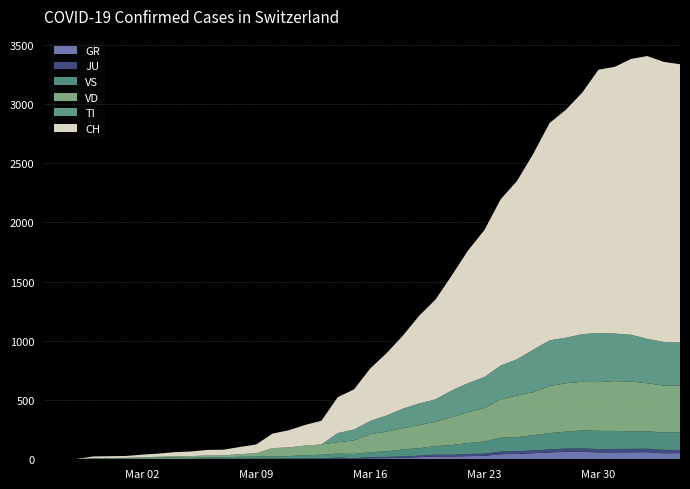

Reading left to right, what are all the values shown in this chart?

CH: 2020-02-25=0	2020-02-26=1	2020-02-27=2	2020-02-28=13	2020-02-29=15	2020-03-01=16	2020-03-02=22	2020-03-03=27	2020-03-04=35	2020-03-05=39	2020-03-06=47	2020-03-07=48	2020-03-08=61	2020-03-09=74	2020-03-10=123	2020-03-11=145	2020-03-12=174	2020-03-13=200	2020-03-14=303	2020-03-15=339	2020-03-16=443	2020-03-17=526	2020-03-18=617	2020-03-19=741	2020-03-20=842	2020-03-21=971	2020-03-22=1120	2020-03-23=1241	2020-03-24=1404	2020-03-25=1505	2020-03-26=1654	2020-03-27=1834	2020-03-28=1924	2020-03-29=2038	2020-03-30=2222	2020-03-31=2251	2020-04-01=2328	2020-04-02=2387	2020-04-03=2363	2020-04-04=2349
GR: 2020-02-25=0	2020-02-26=0	2020-02-27=0	2020-02-28=0	2020-02-29=0	2020-03-01=0	2020-03-02=0	2020-03-03=0	2020-03-04=0	2020-03-05=0	2020-03-06=0	2020-03-07=0	2020-03-08=0	2020-03-09=0	2020-03-10=0	2020-03-11=0	2020-03-12=0	2020-03-13=0	2020-03-14=6	2020-03-15=0	2020-03-16=9	2020-03-17=9	2020-03-18=13	2020-03-19=18	2020-03-20=24	2020-03-21=24	2020-03-22=27	2020-03-23=29	2020-03-24=43	2020-03-25=45	2020-03-26=52	2020-03-27=58	2020-03-28=63	2020-03-29=63	2020-03-30=58	2020-03-31=58	2020-04-01=59	2020-04-02=60	2020-04-03=51	2020-04-04=52
TI: 2020-02-25=0	2020-02-26=0	2020-02-27=0	2020-02-28=0	2020-02-29=0	2020-03-01=0	2020-03-02=0	2020-03-03=0	2020-03-04=0	2020-03-05=0	2020-03-06=0	2020-03-07=0	2020-03-08=0	2020-03-09=0	2020-03-10=0	2020-03-11=0	2020-03-12=0	2020-03-13=0	2020-03-14=77	2020-03-15=92	2020-03-16=112	2020-03-17=137	2020-03-18=163	2020-03-19=182	2020-03-20=190	2020-03-21=224	2020-03-22=246	2020-03-23=261	2020-03-24=285	2020-03-25=306	2020-03-26=358	2020-03-27=386	2020-03-28=385	2020-03-29=402	2020-03-30=415	2020-03-31=401	2020-04-01=396	2020-04-02=374	2020-04-03=370	2020-04-04=363
JU: 2020-02-25=0	2020-02-26=0	2020-02-27=1	2020-02-28=1	2020-02-29=1	2020-03-01=1	2020-03-02=1	2020-03-03=1	2020-03-04=1	2020-03-05=2	2020-03-06=5	2020-03-07=5	2020-03-08=5	2020-03-09=5	2020-03-10=5	2020-03-11=6	2020-03-12=6	2020-03-13=8	2020-03-14=8	2020-03-15=9	2020-03-16=9	2020-03-17=11	2020-03-18=11	2020-03-19=12	2020-03-20=14	2020-03-21=13	2020-03-22=18	2020-03-23=18	2020-03-24=22	2020-03-25=23	2020-03-26=22	2020-03-27=25	2020-03-28=27	2020-03-29=28	2020-03-30=28	2020-03-31=29	2020-04-01=29	2020-04-02=29	2020-04-03=28	2020-04-04=27
VS: 2020-02-25=0	2020-02-26=0	2020-02-27=0	2020-02-28=6	2020-02-29=6	2020-03-01=7	2020-03-02=10	2020-03-03=12	2020-03-04=13	2020-03-05=11	2020-03-06=12	2020-03-07=12	2020-03-08=16	2020-03-09=17	2020-03-10=20	2020-03-11=21	2020-03-12=28	2020-03-13=30	2020-03-14=34	2020-03-15=36	2020-03-16=42	2020-03-17=47	2020-03-18=59	2020-03-19=64	2020-03-20=73	2020-03-21=83	2020-03-22=92	2020-03-23=104	2020-03-24=118	2020-03-25=119	2020-03-26=129	2020-03-27=138	2020-03-28=143	2020-03-29=153	2020-03-30=154	2020-03-31=153	2020-04-01=147	2020-04-02=147	2020-04-03=147	2020-04-04=150
VD: 2020-02-25=0	2020-02-26=0	2020-02-27=0	2020-02-28=4	2020-02-29=4	2020-03-01=4	2020-03-02=6	2020-03-03=8	2020-03-04=11	2020-03-05=14	2020-03-06=15	2020-03-07=16	2020-03-08=22	2020-03-09=29	2020-03-10=69	2020-03-11=73	2020-03-12=82	2020-03-13=87	2020-03-14=96	2020-03-15=114	2020-03-16=152	2020-03-17=166	2020-03-18=181	2020-03-19=195	2020-03-20=205	2020-03-21=237	2020-03-22=260	2020-03-23=282	2020-03-24=323	2020-03-25=351	2020-03-26=364	2020-03-27=397	2020-03-28=408	2020-03-29=410	2020-03-30=411	2020-03-31=420	2020-04-01=420	2020-04-02=406	2020-04-03=395	2020-04-04=393